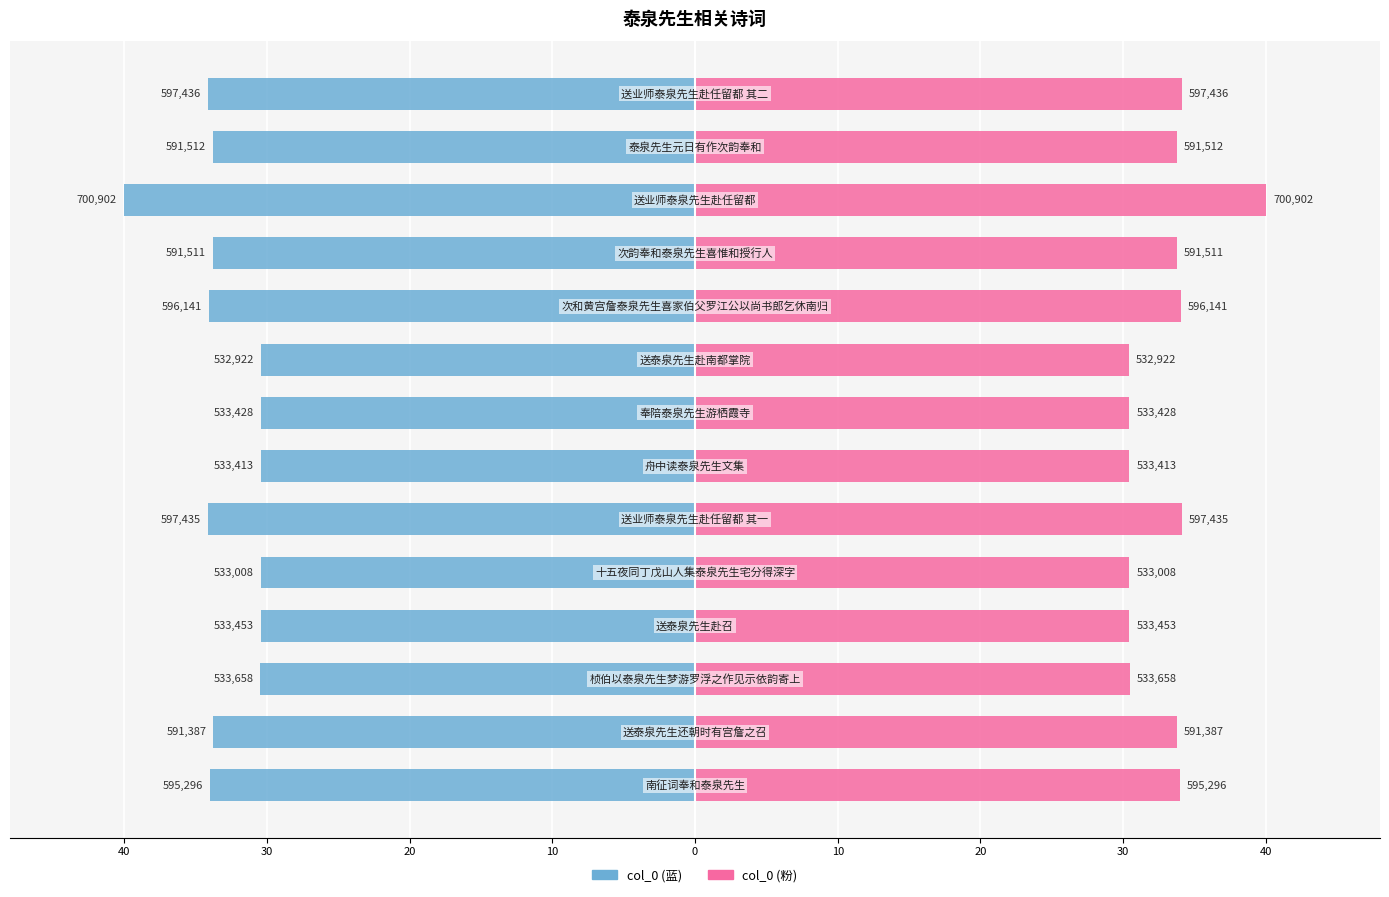

What is the smallest value displayed?

-40.0